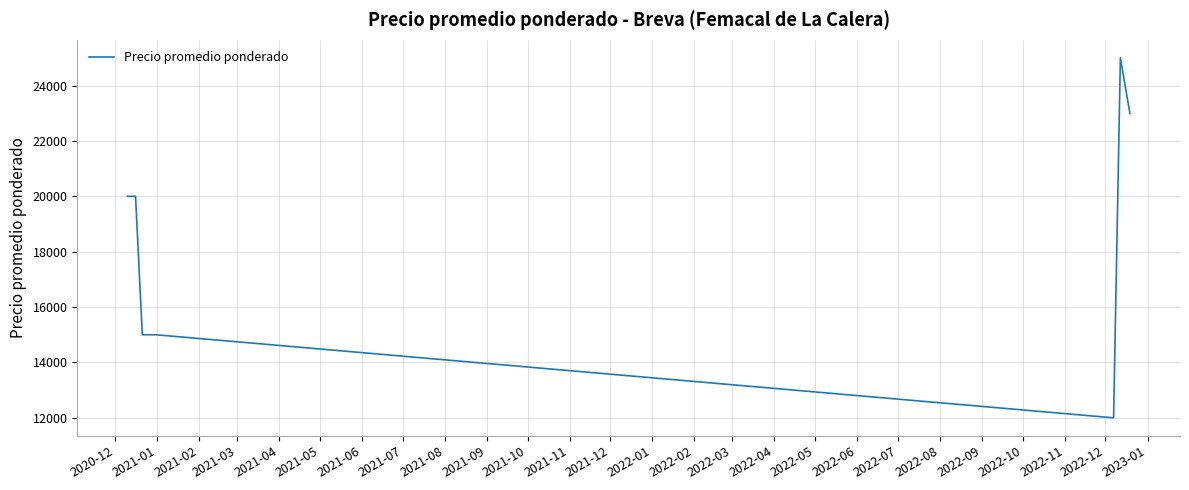

What is the difference between the maximum and minimum values?

13000